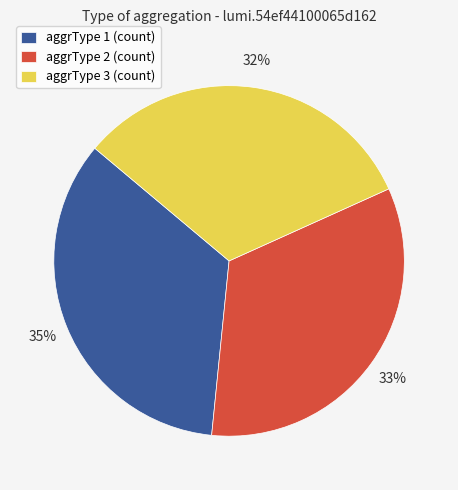

Do aggrType 3 (count) and aggrType 1 (count) together represent more than half of the pie?

Yes